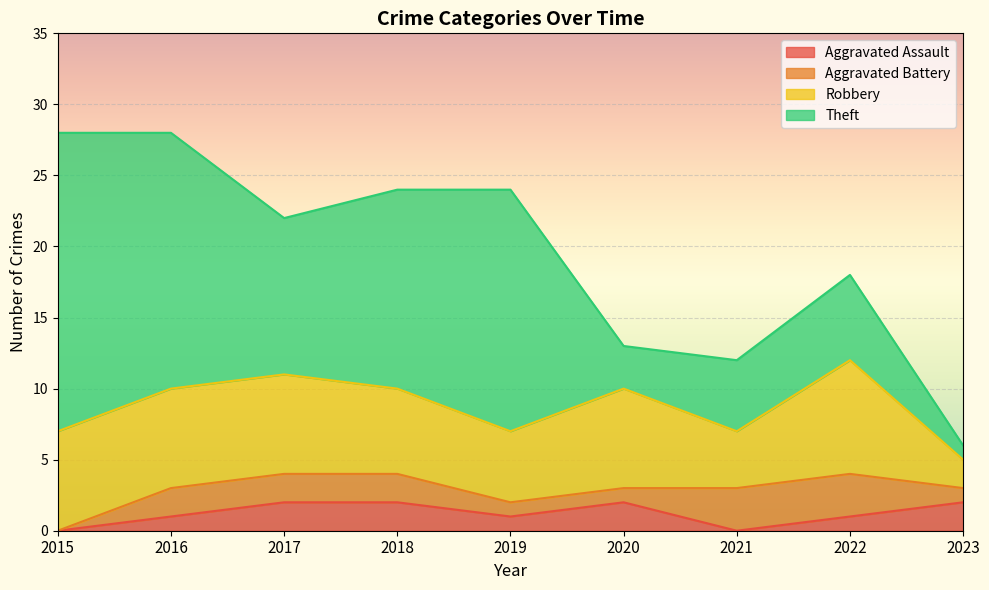

What is the greatest value displayed?

21